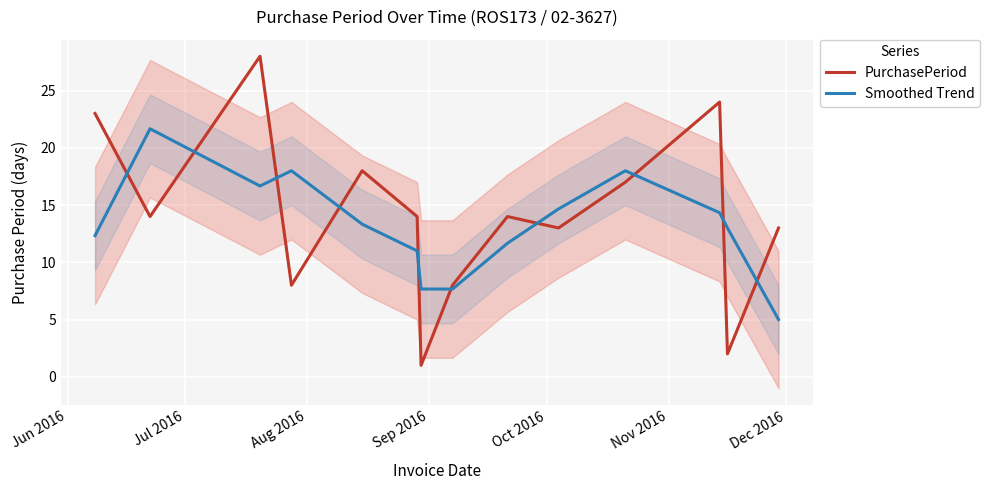

What is the lowest value of the PurchasePeriod series?

1.0